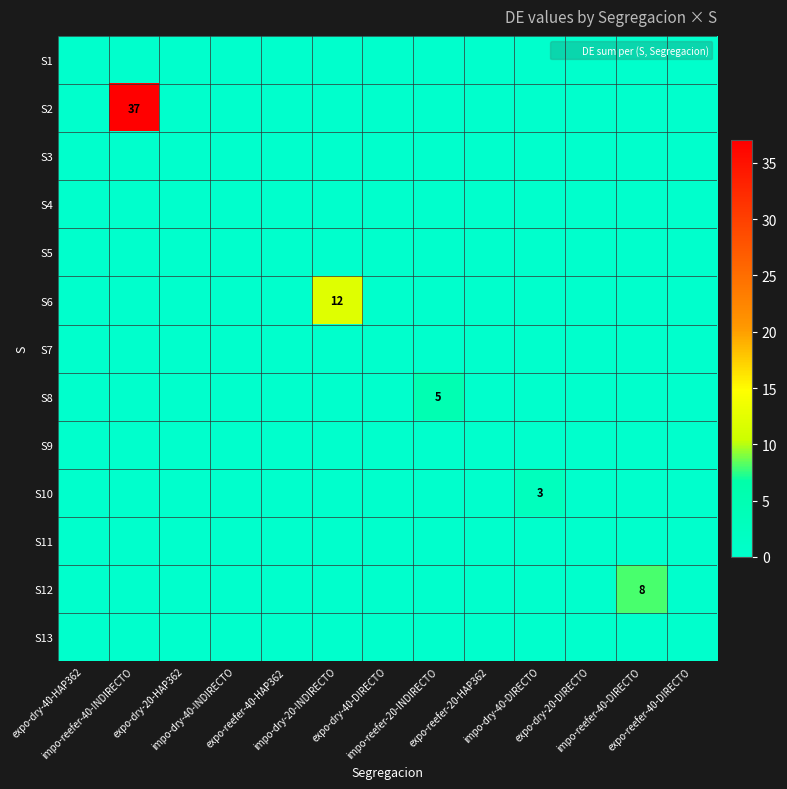

At which category is the sum across all series the highest?

impo-reefer-40-INDIRECTO